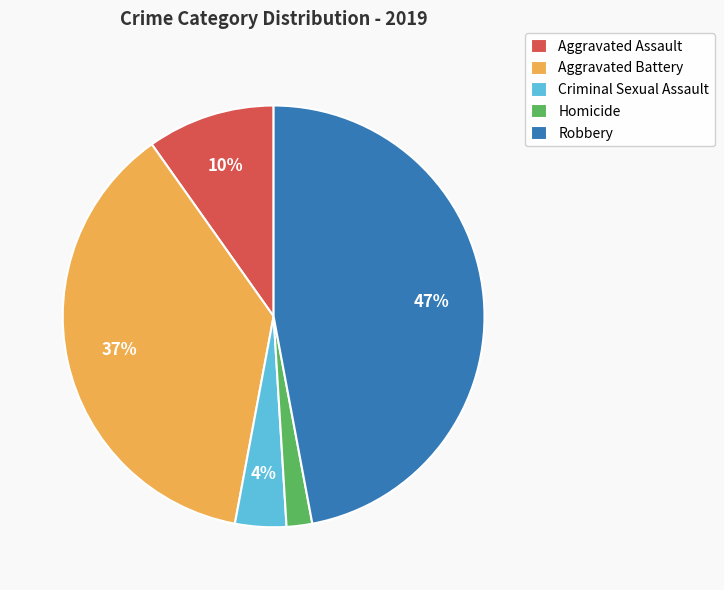

Combined, do Aggravated Battery and Robbery account for over 50%?

Yes